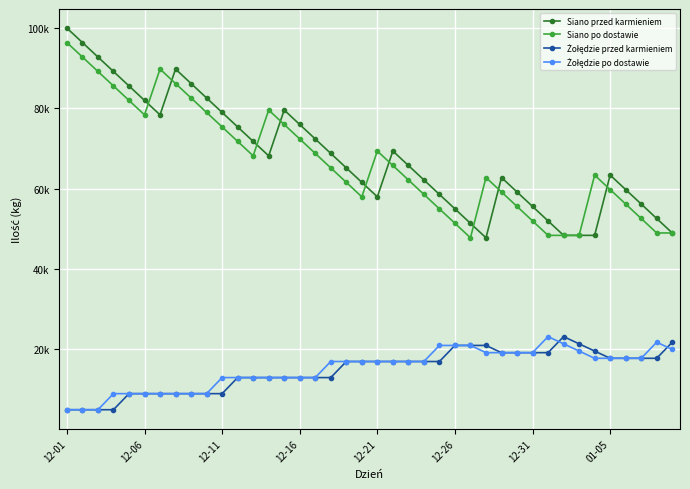

What is the sum of all Siano przed karmieniem values?

2725000